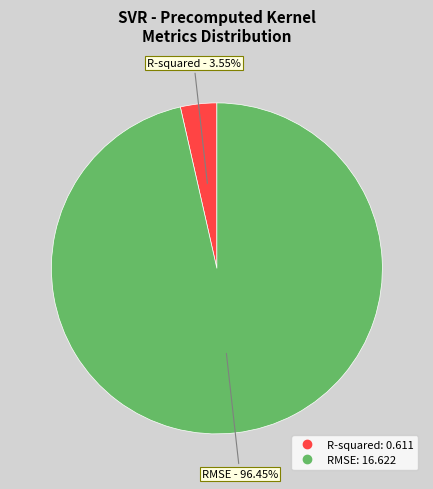

To the nearest percent, what is the average slice percentage?

50%